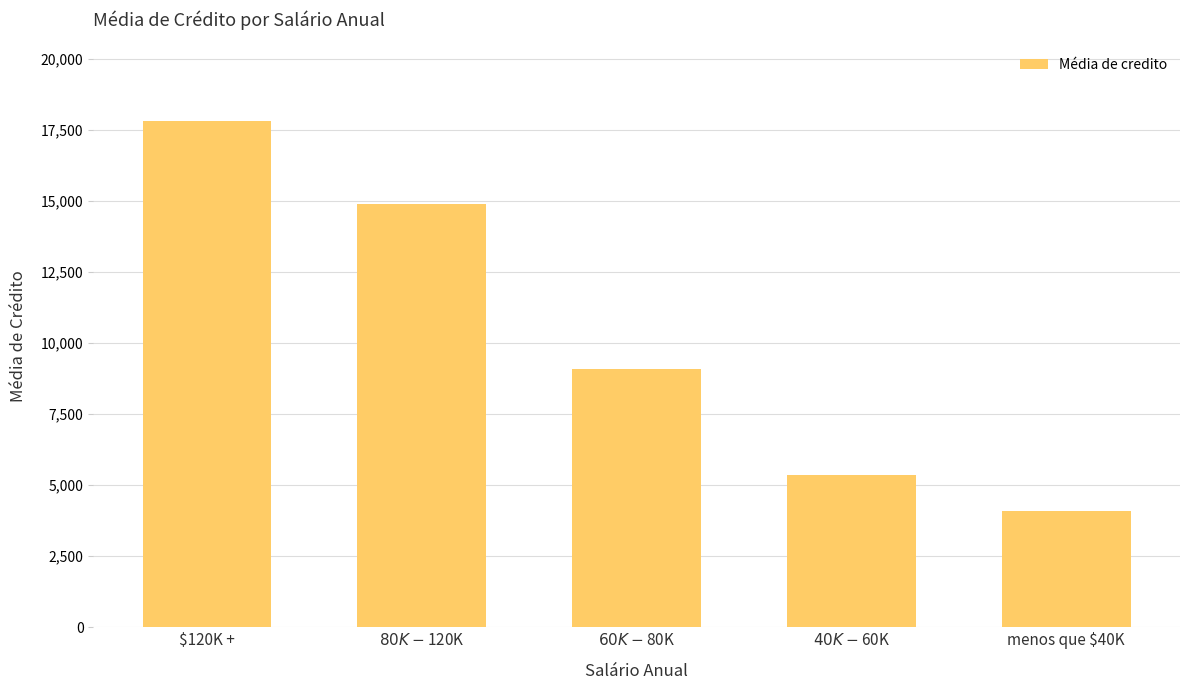

Read the value at $40K - $60K.

5348.4